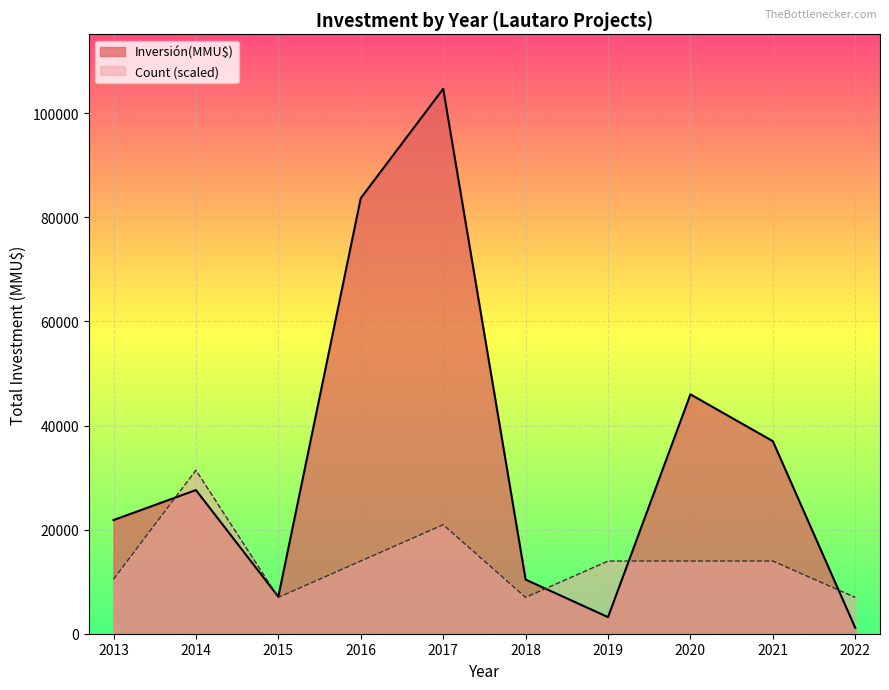

Which category has the lowest value across all series?

2022